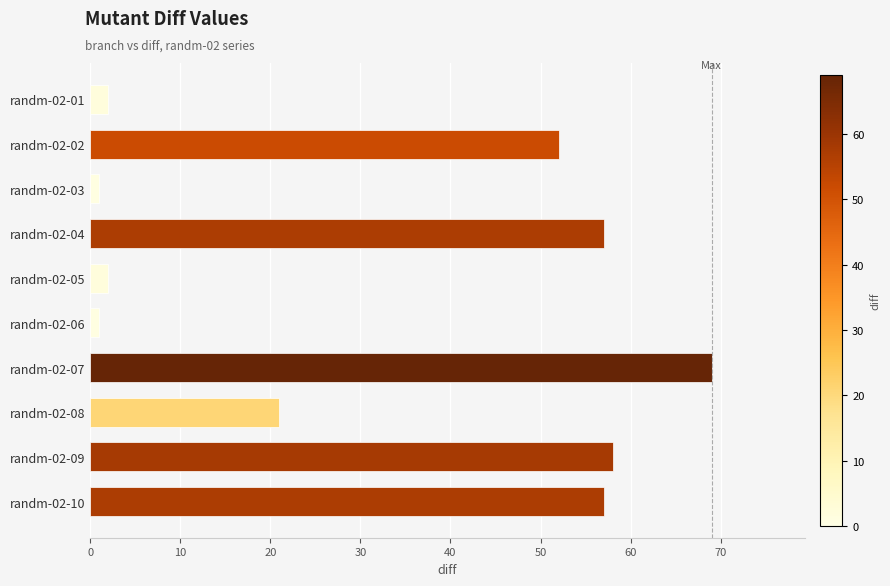

Does the chart contain stacked bars?

No